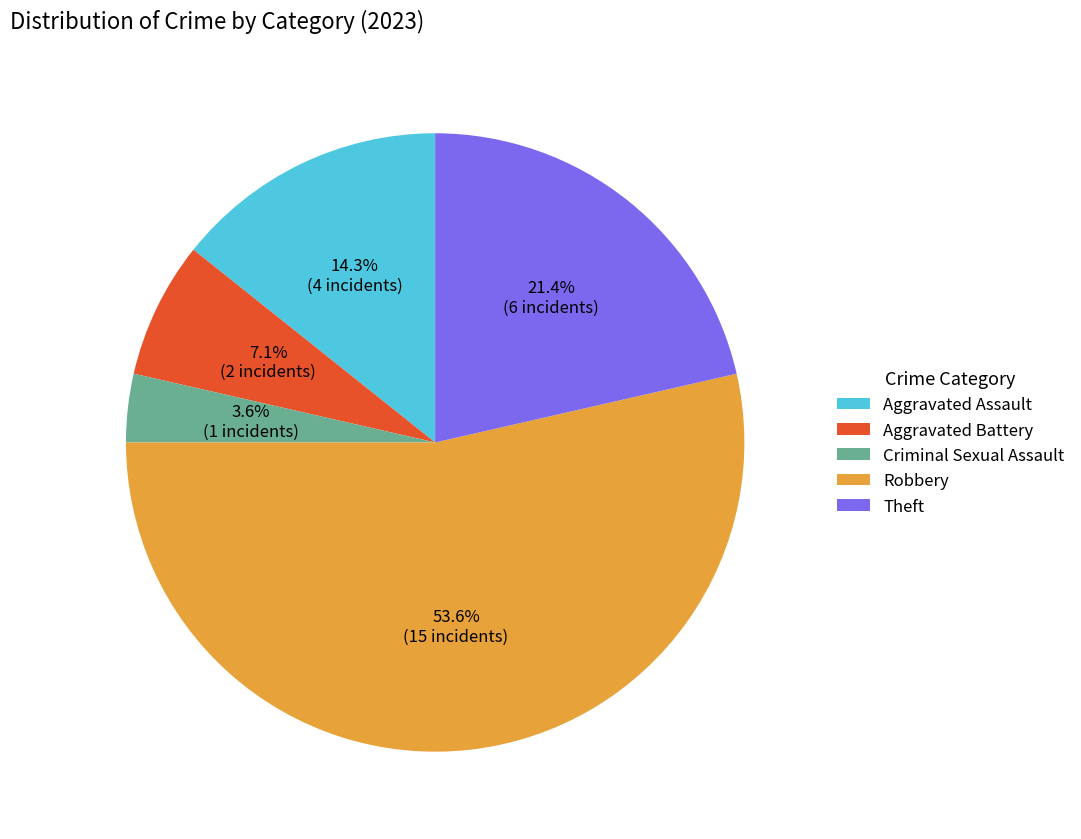

Rank the categories by value from lowest to highest.

Criminal Sexual Assault, Aggravated Battery, Aggravated Assault, Theft, Robbery